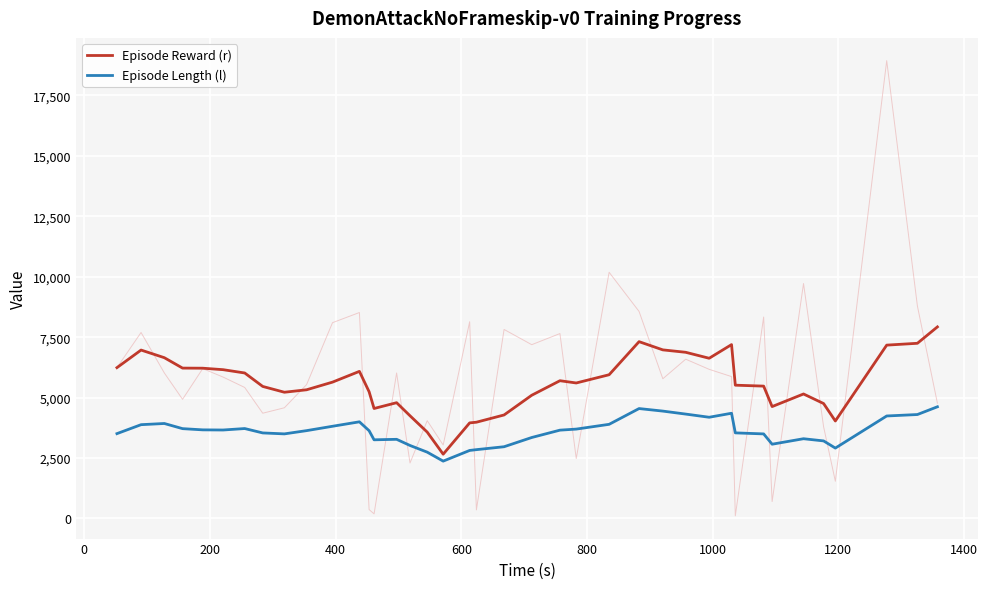

List the series in order of their peak value, highest first.

Episode Reward (r), Episode Length (l)